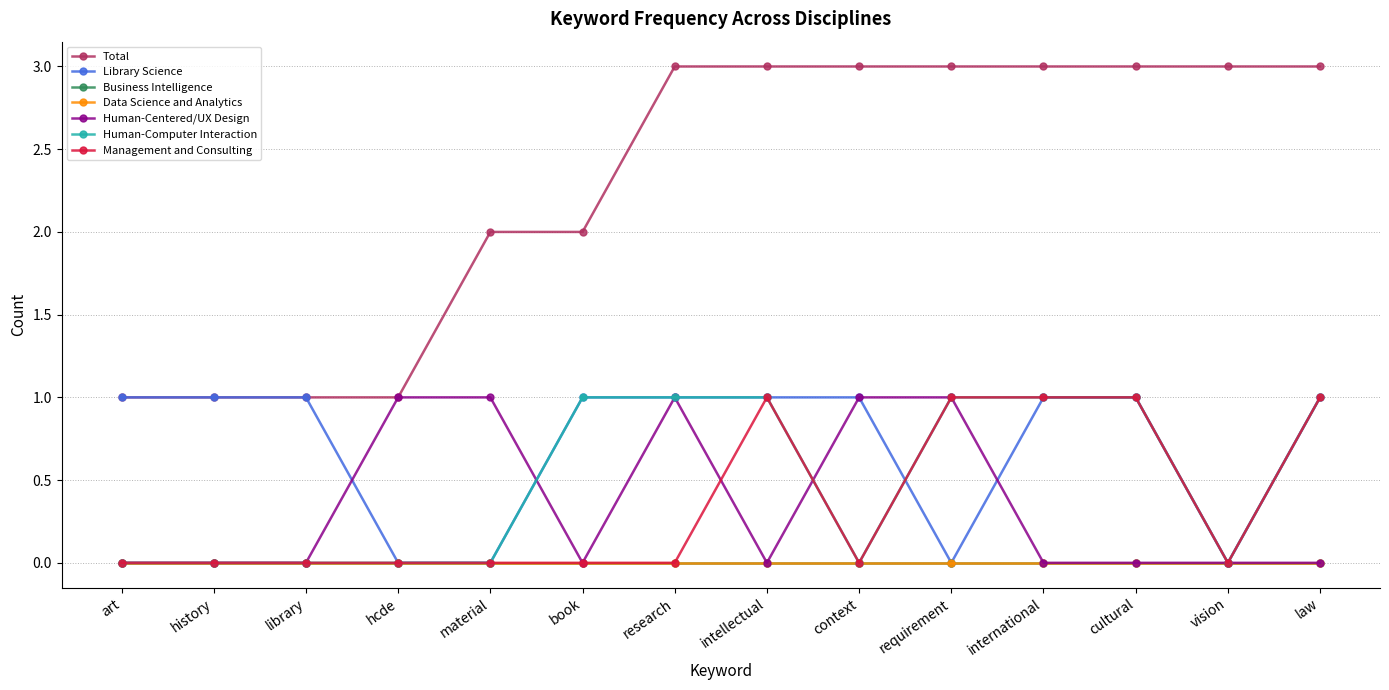

Reading right to left, list all the values displayed in this chart.

Total: law=3	vision=3	cultural=3	international=3	requirement=3	context=3	intellectual=3	research=3	book=2	material=2	hcde=1	library=1	history=1	art=1
Library Science: law=1	vision=0	cultural=1	international=1	requirement=0	context=1	intellectual=1	research=1	book=1	material=0	hcde=0	library=1	history=1	art=1
Human-Centered/UX Design: law=0	vision=0	cultural=0	international=0	requirement=1	context=1	intellectual=0	research=1	book=0	material=1	hcde=1	library=0	history=0	art=0
Human-Computer Interaction: law=1	vision=0	cultural=1	international=1	requirement=1	context=0	intellectual=1	research=1	book=1	material=0	hcde=0	library=0	history=0	art=0
Management and Consulting: law=1	vision=0	cultural=1	international=1	requirement=1	context=0	intellectual=1	research=0	book=0	material=0	hcde=0	library=0	history=0	art=0